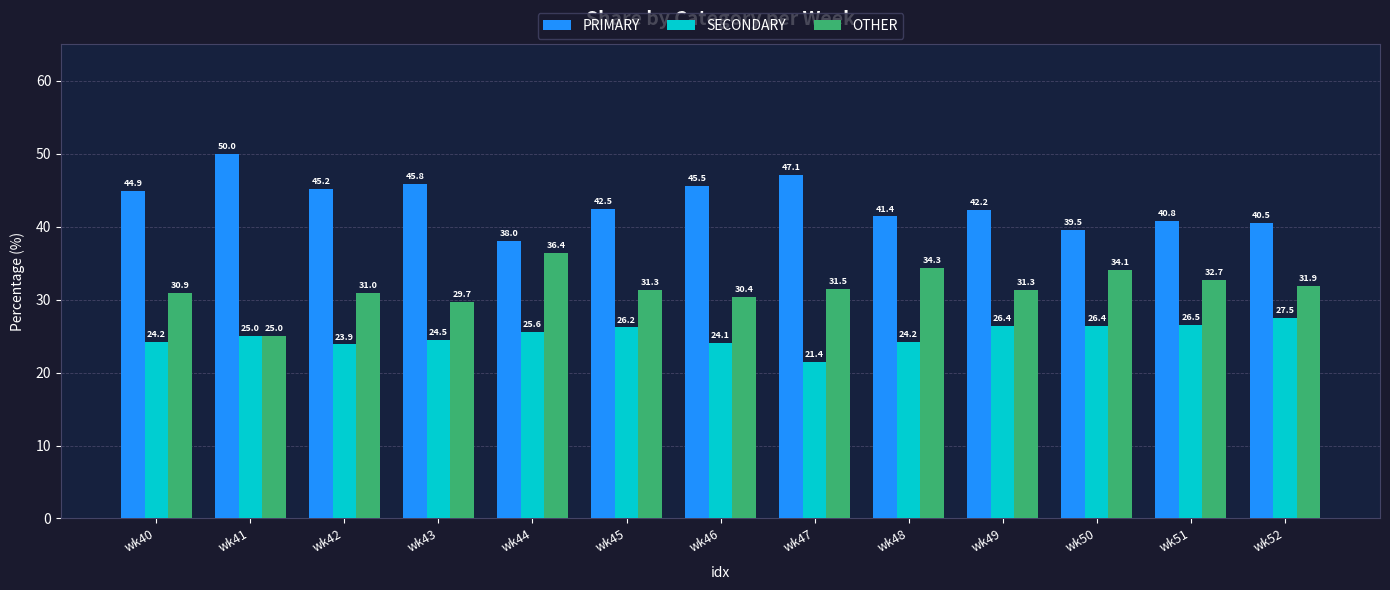

What is the value of the OTHER bar at the 8th from the left?

31.5